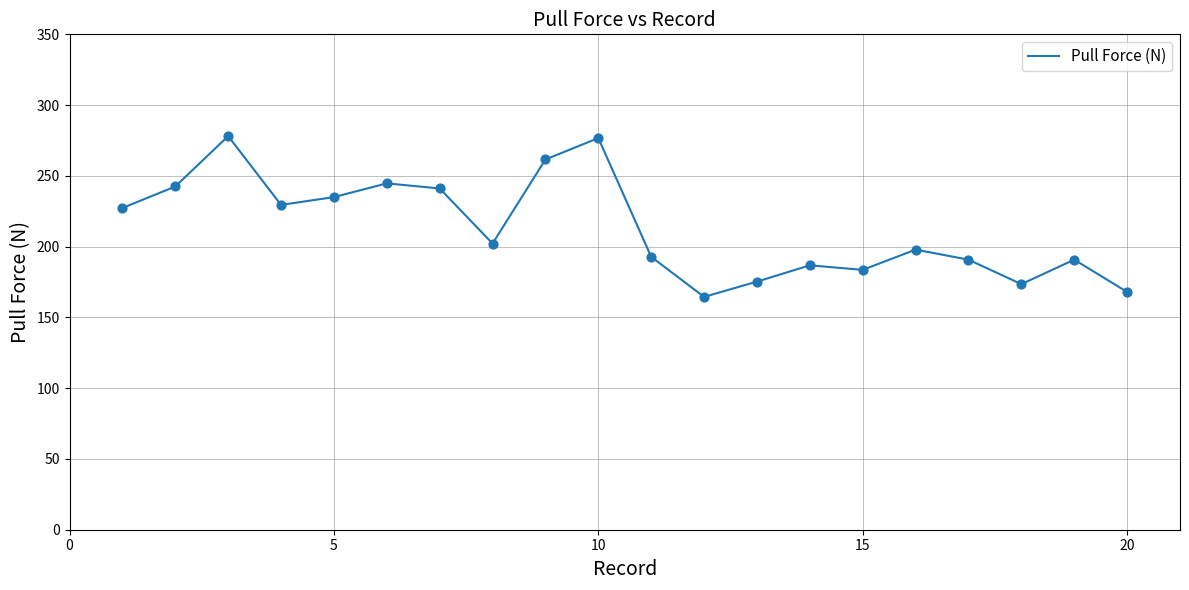

What is the smallest value displayed?

164.5